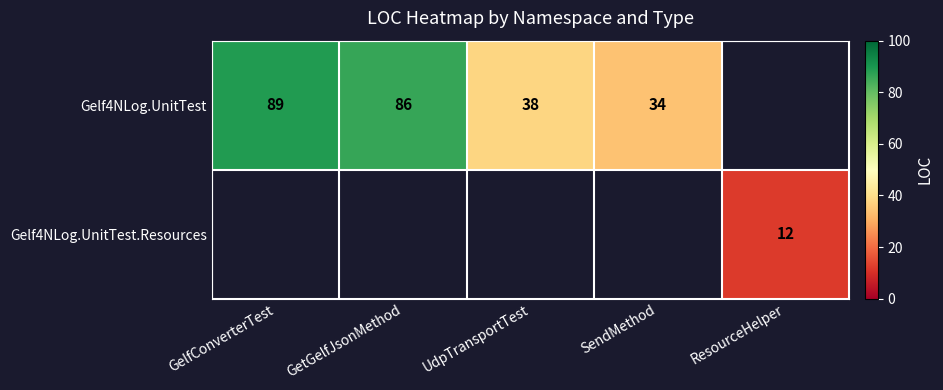

What is the sum of the Gelf4NLog.UnitTest values at GelfConverterTest and GetGelfJsonMethod?

175